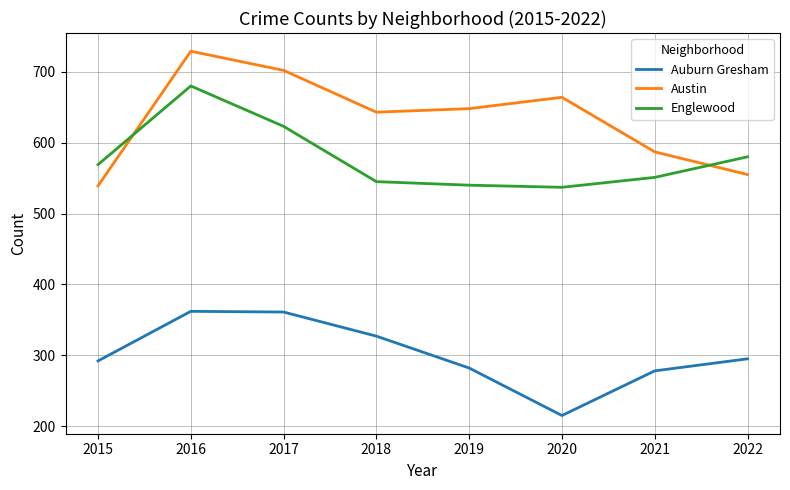

The value of Englewood at 2017 is 623. True or false?

True